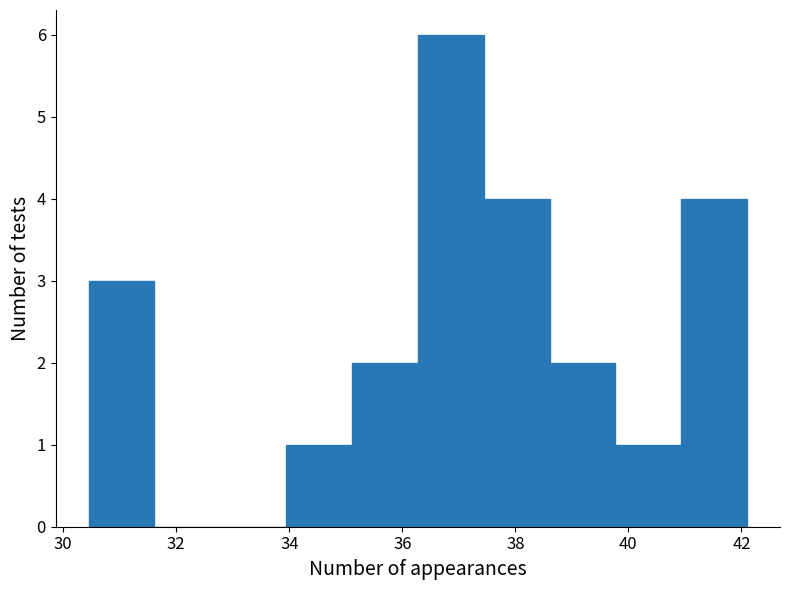

Reading left to right, list every bar in this chart as the range it spans on the x-axis followed by its height. Neither the bar edges nor the heights are printed on the chart, so give them approximately, as read against the axes.

30.4 to 31.6: 3
31.6 to 32.8: 0
32.8 to 34.0: 0
34.0 to 35.2: 1
35.2 to 36.2: 2
36.2 to 37.4: 6
37.4 to 38.6: 4
38.6 to 39.8: 2
39.8 to 41.0: 1
41.0 to 42.2: 4